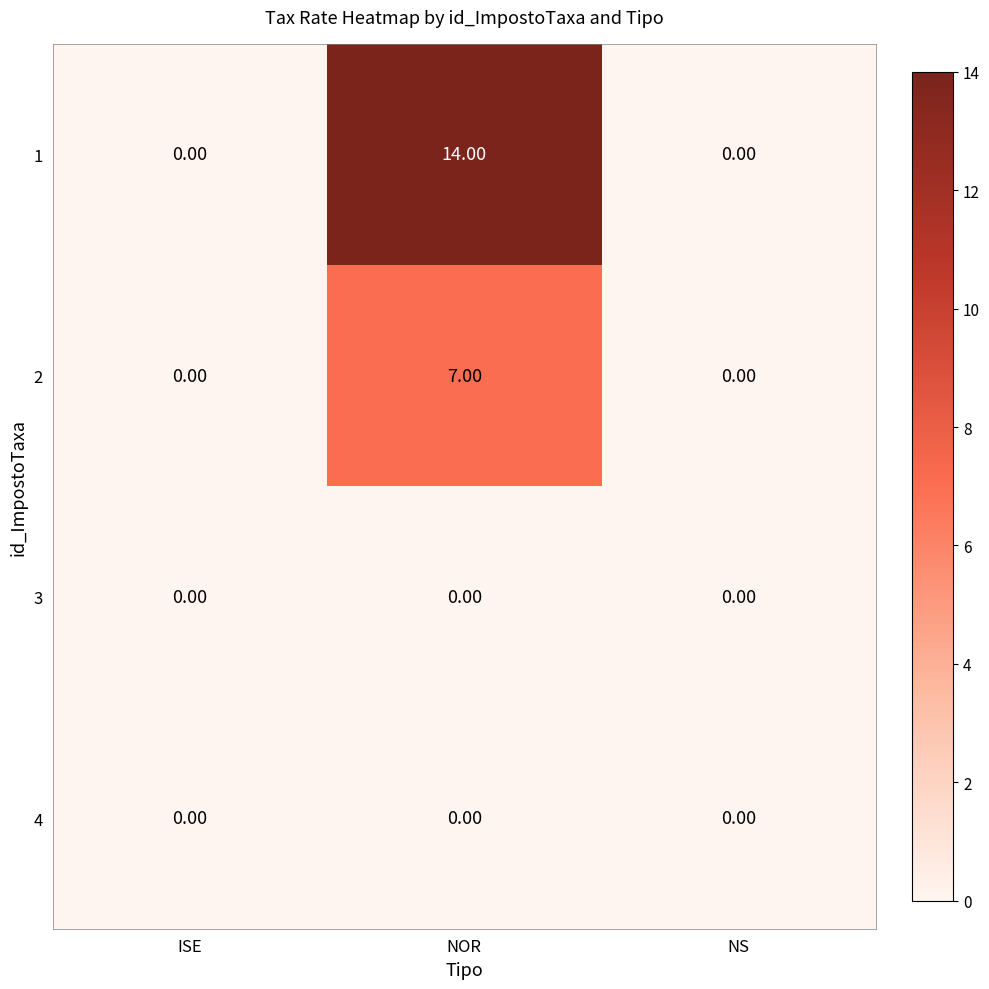

At which category is the sum across all series the highest?

NOR